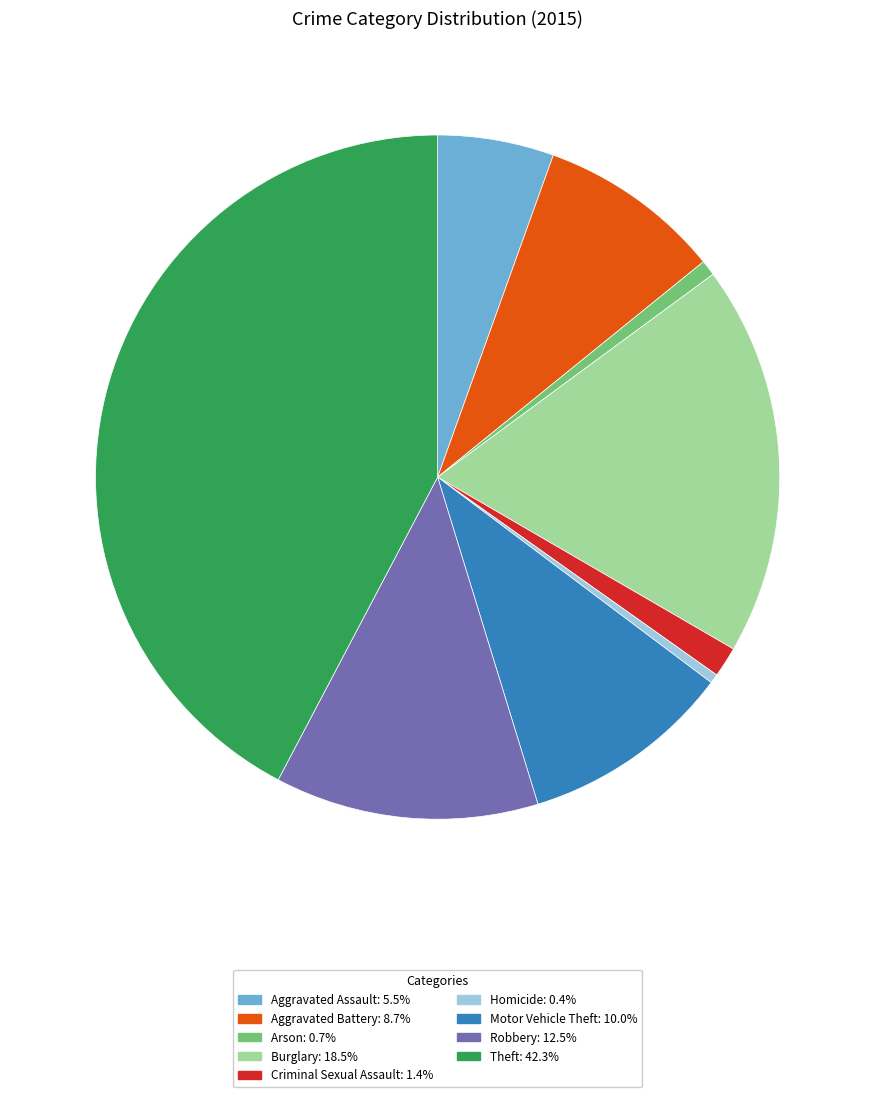

Combined, do Robbery and Aggravated Battery account for over 50%?

No